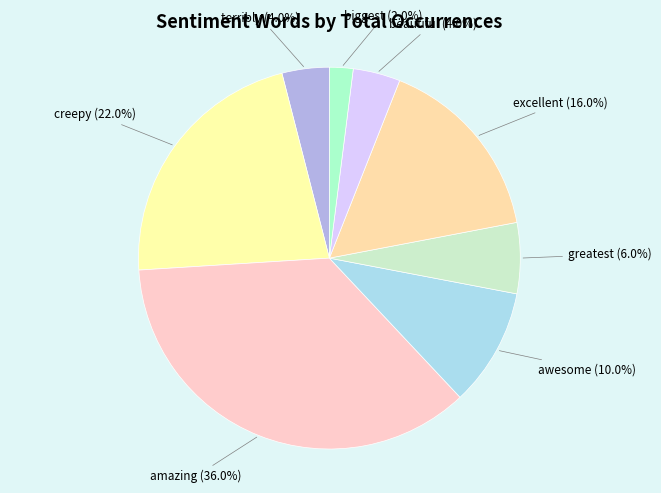

Count the number of slices in the pie.

8